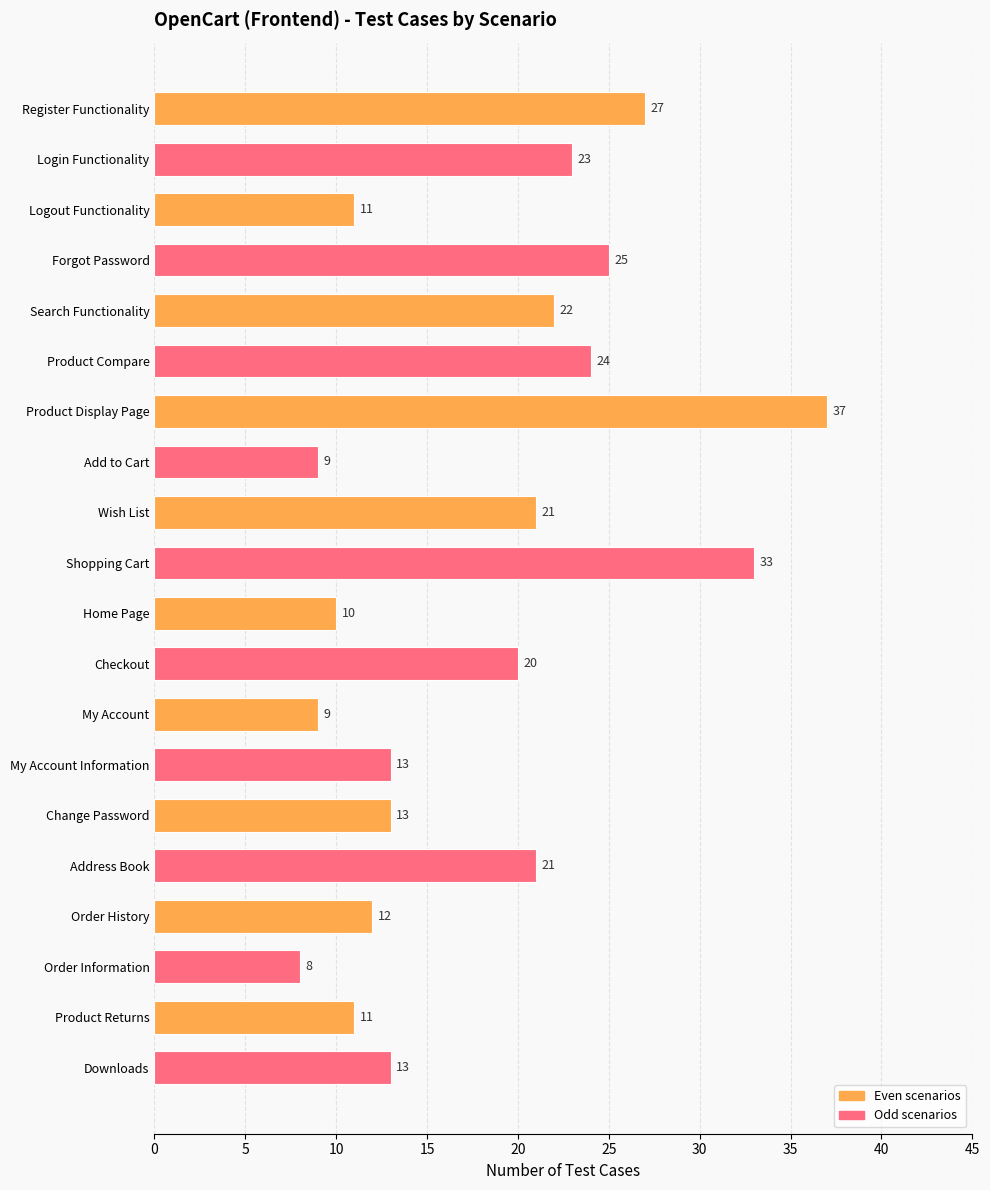

What is the ratio of the value at Shopping Cart to the value at Forgot Password?

1.3